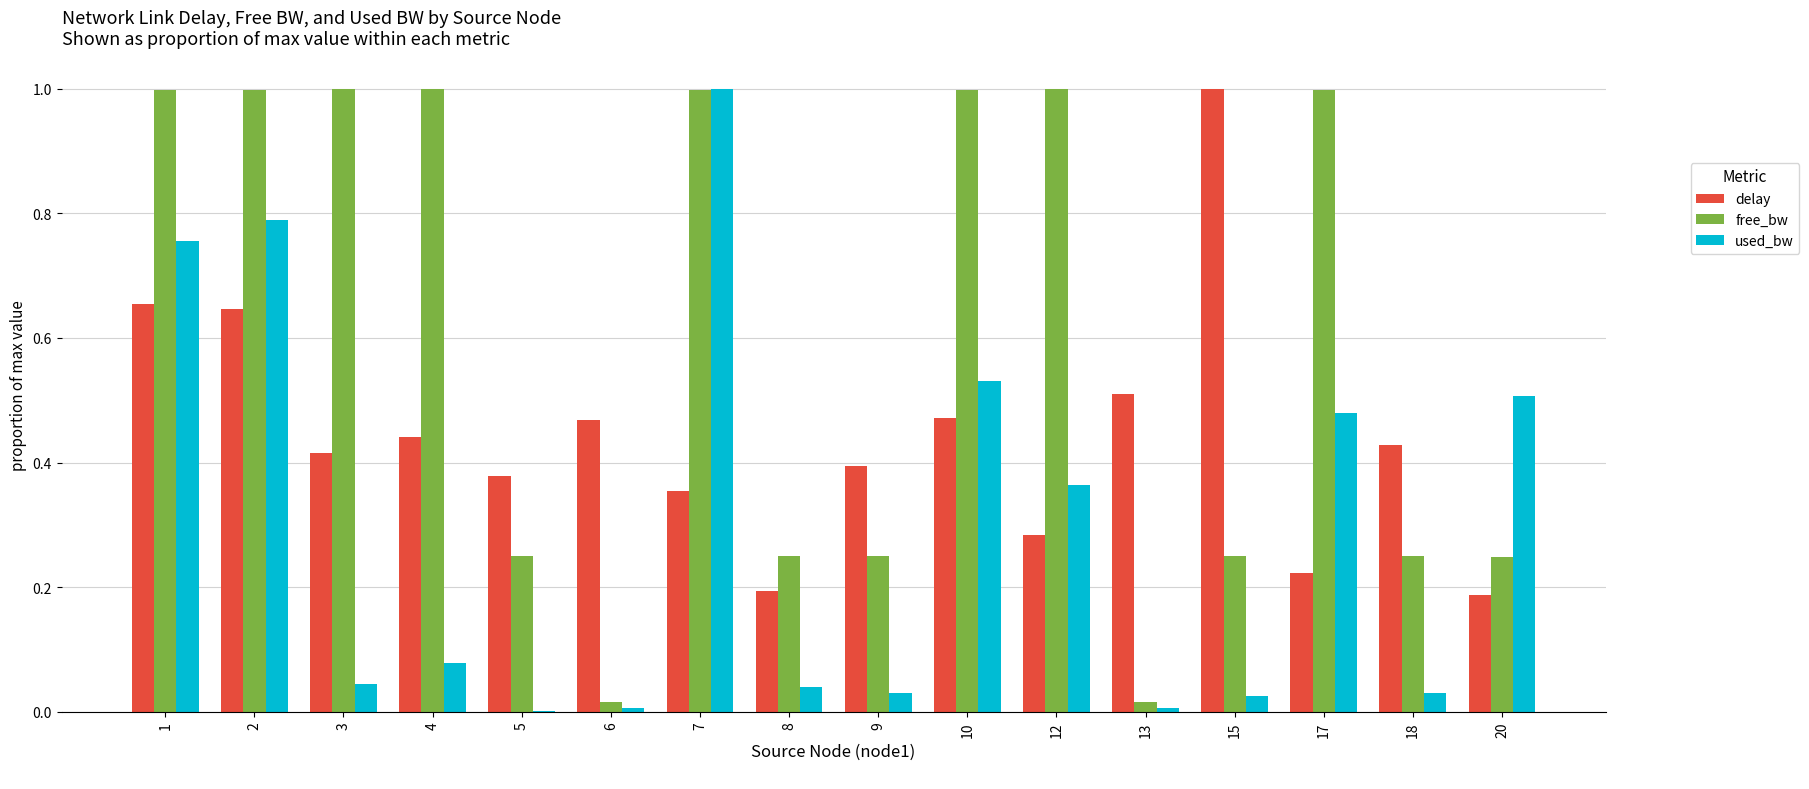

At which label does used_bw reach its peak?

7